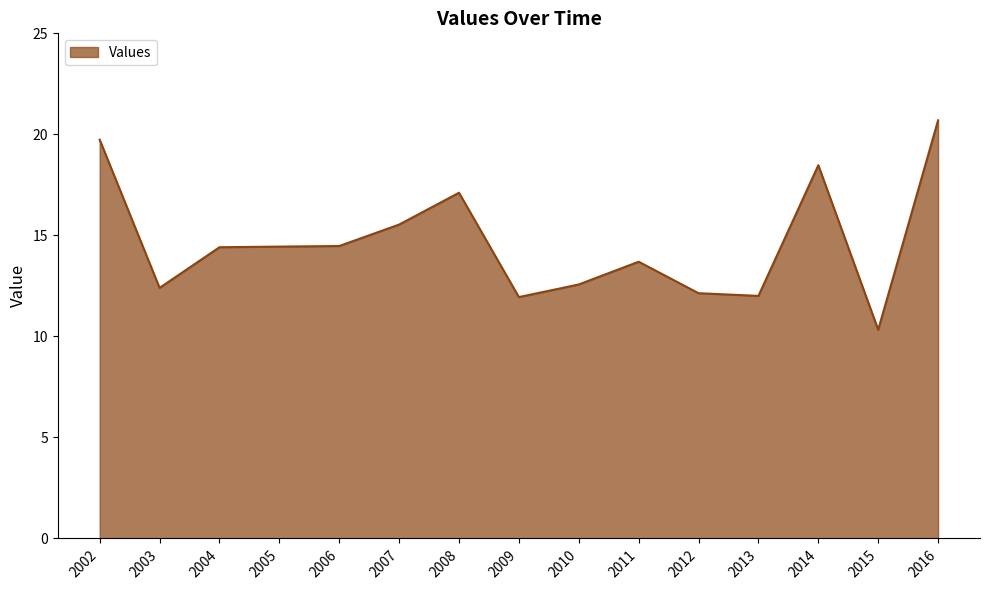

What is the difference between the values at 2005 and 2009?

2.5